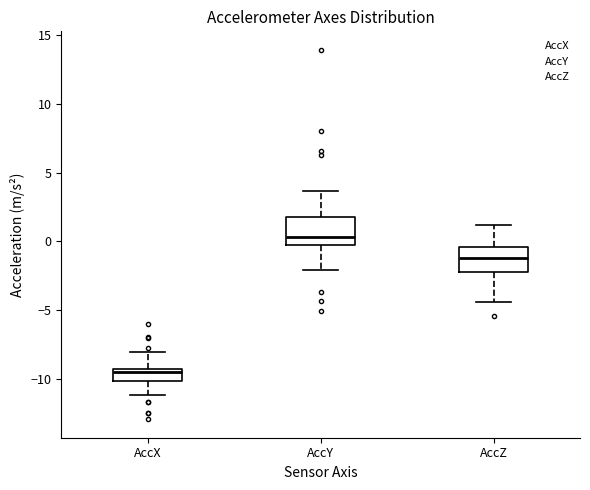

Reading left to right, transcribe this box plot: for each box, give where its median line is, the range the box spans, and where its two whiskers end, as read against the y-axis. The values are not printed on the chart, so give them approximately, as read against the axis.

AccX: median -9.5, box -10.0 to -9.0, whiskers -11.0 to -8.0
AccY: median 0.5, box 0.0 to 1.5, whiskers -2.0 to 3.5
AccZ: median -1.0, box -2.0 to -0.5, whiskers -4.5 to 1.0